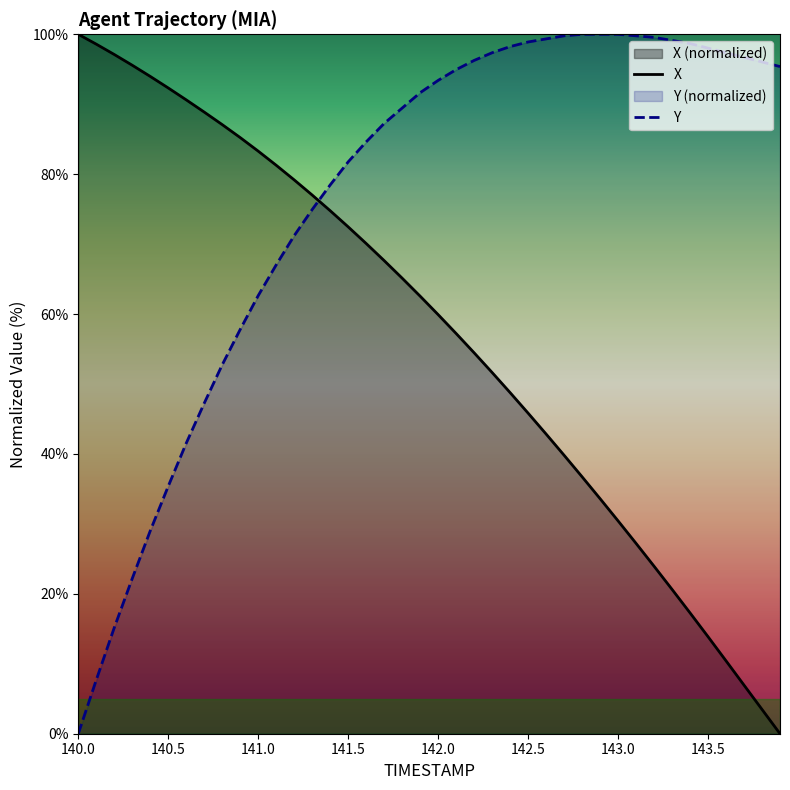

How many times do X and Y cross each other?

1